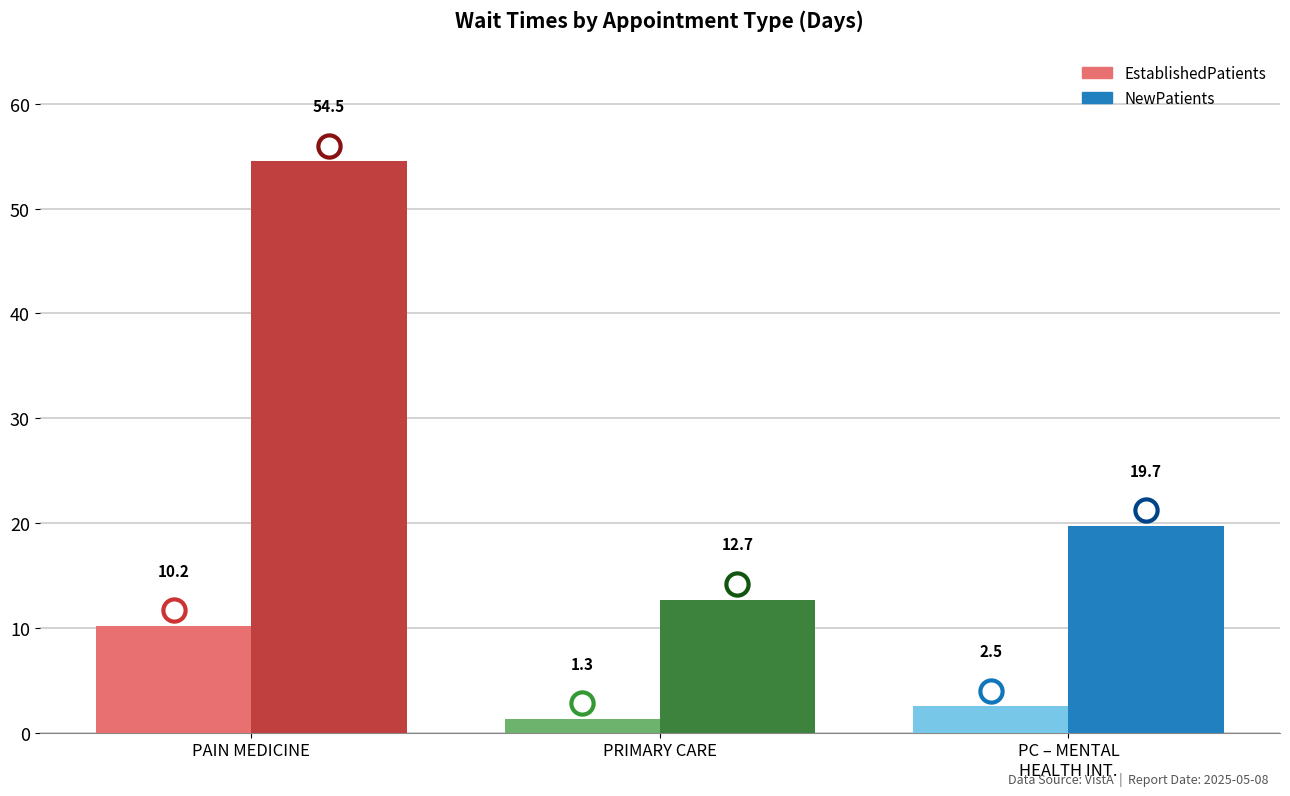

What position from the right is PRIMARY CARE - MENTAL HEALTH INTEGRATED?

1